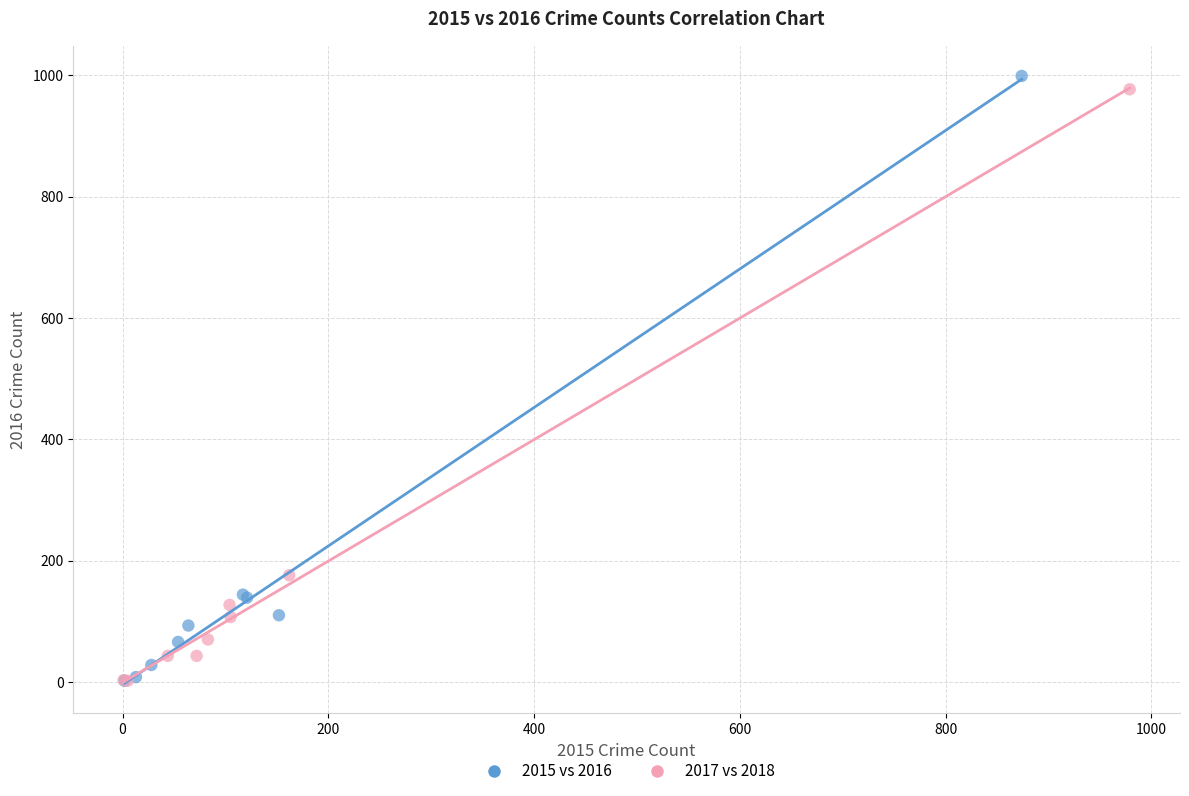

Which series contains the highest Y value?

2015 vs 2016